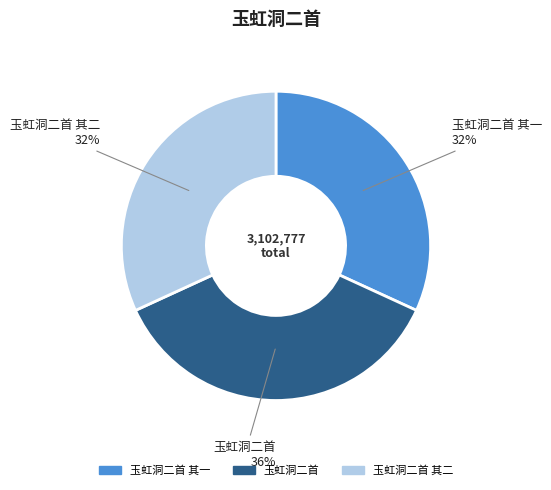

Is there a majority slice in this chart?

No